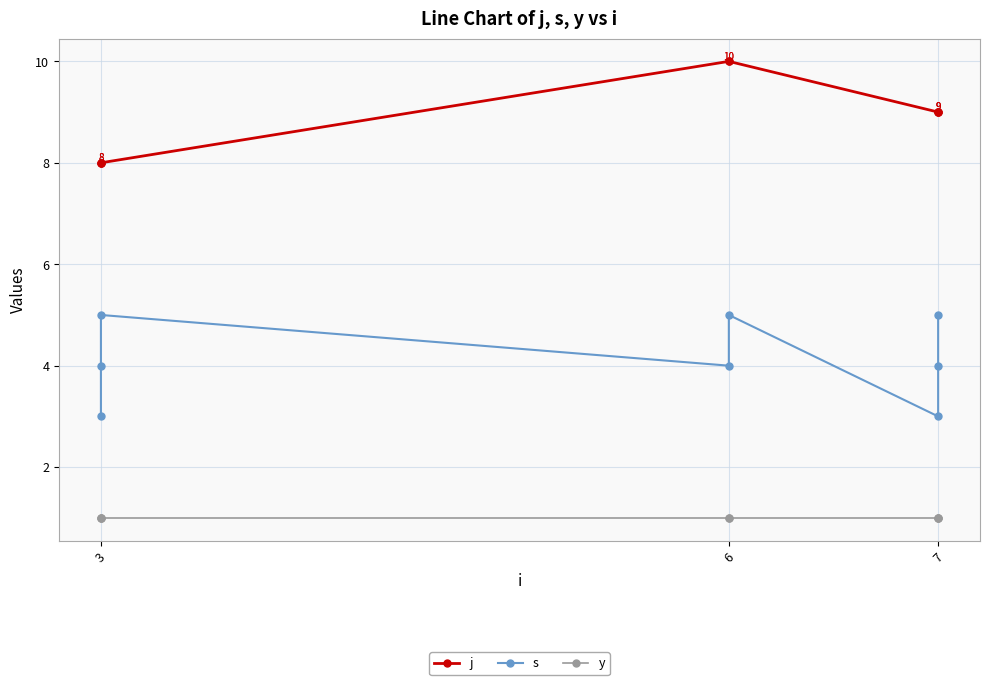

How many interior local valleys does the s series have?

2